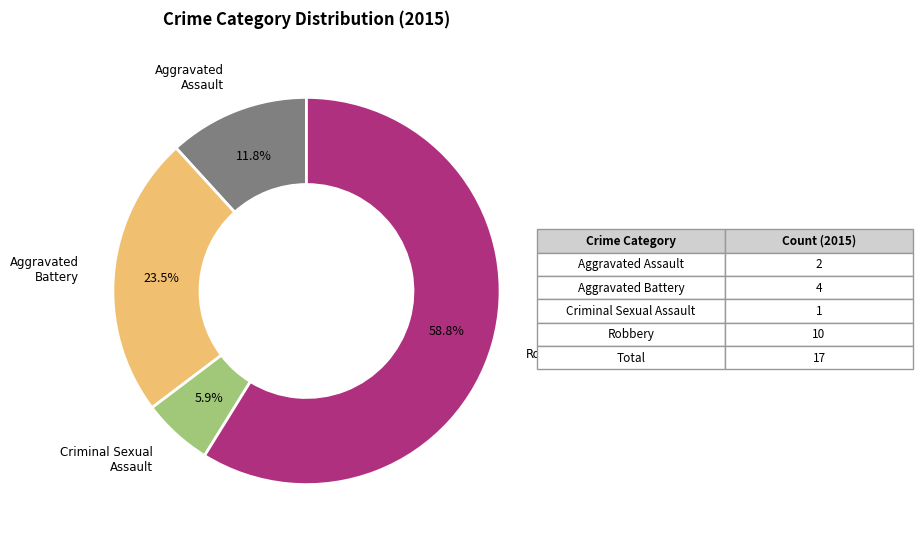

Approximately how many times larger is the value at Criminal Sexual Assault compared to Aggravated Assault?

0.5